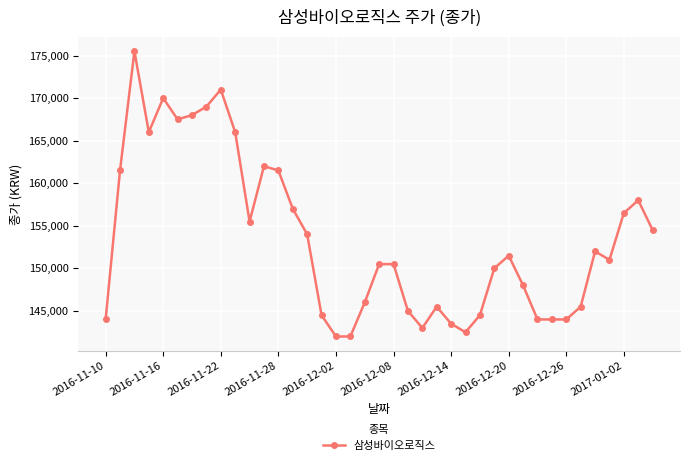

What is the maximum value shown in the chart?

175500